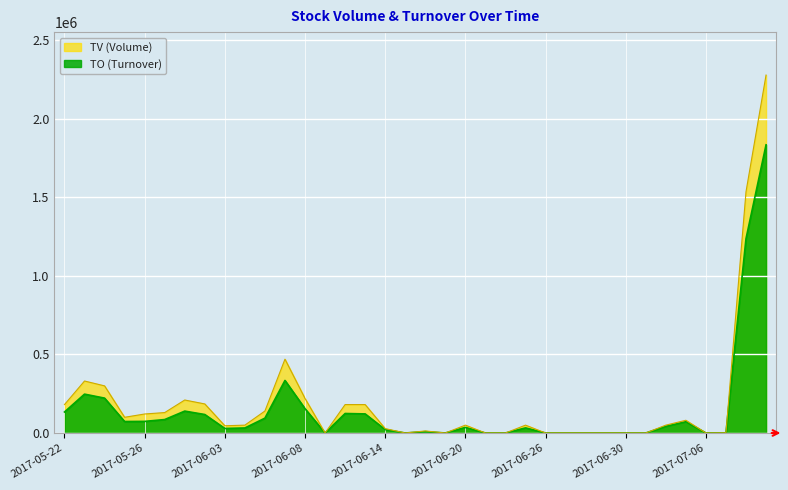

What is the sum of the TO values at 2017-05-22 and 2017-06-20?

169240